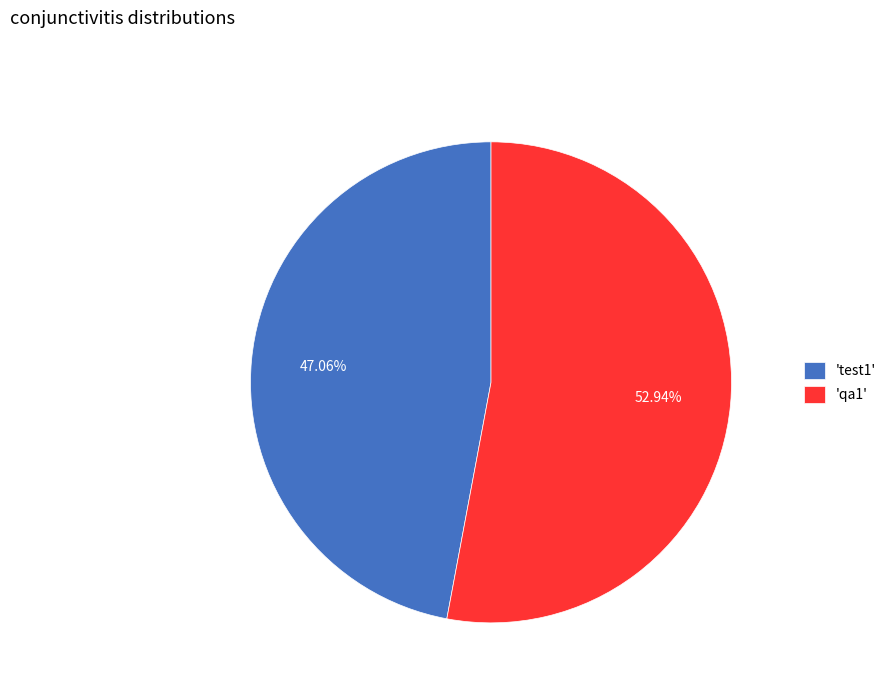

Rank the categories by value from lowest to highest.

'test1', 'qa1'